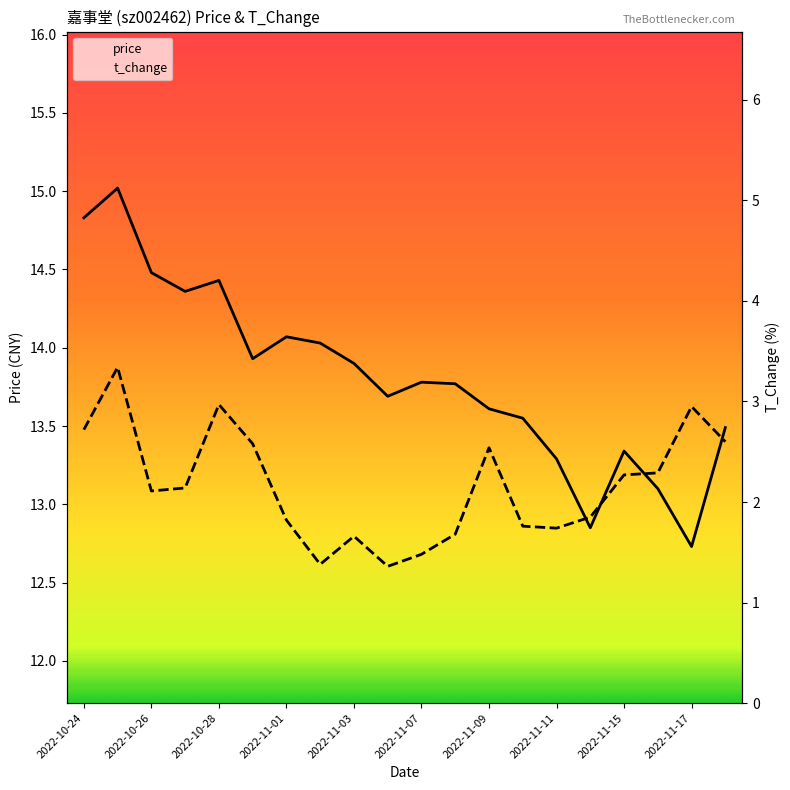

What is the difference between the maximum and minimum values in the price series?

2.3